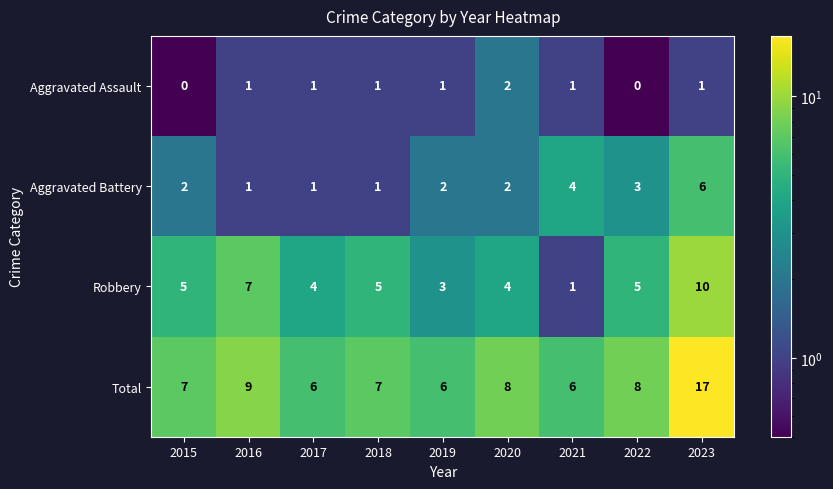

Is the value of Aggravated Assault at 2015 greater than the value of Total at 2022?

No